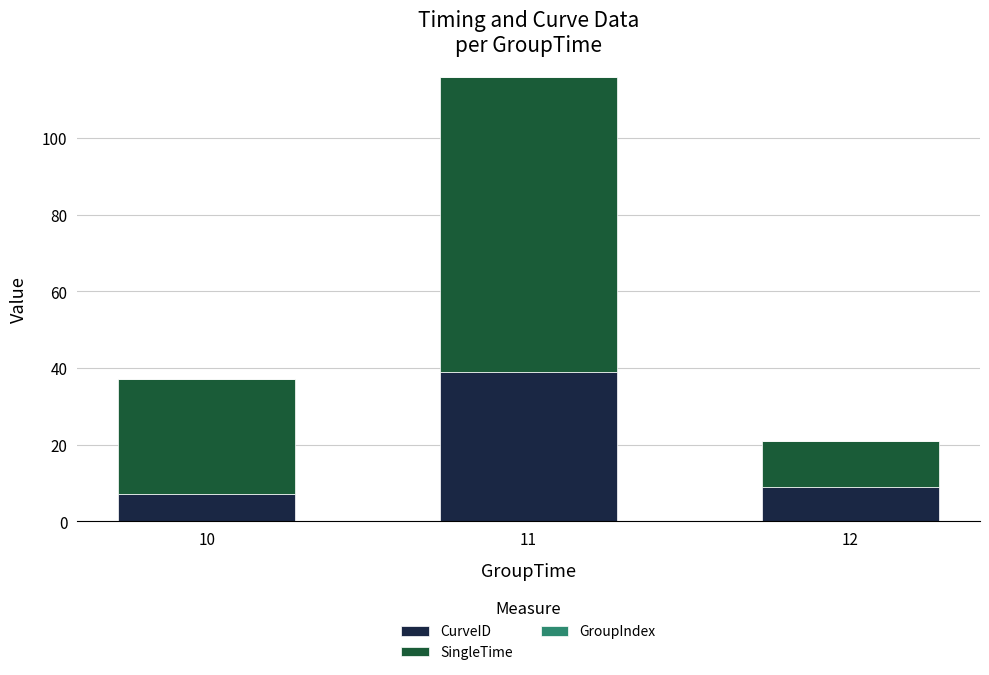

What is the lowest value of the CurveID series?

7